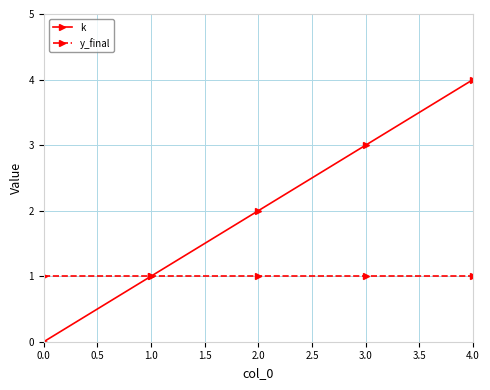

What is the spread (max minus min) of values at 0.0?

1